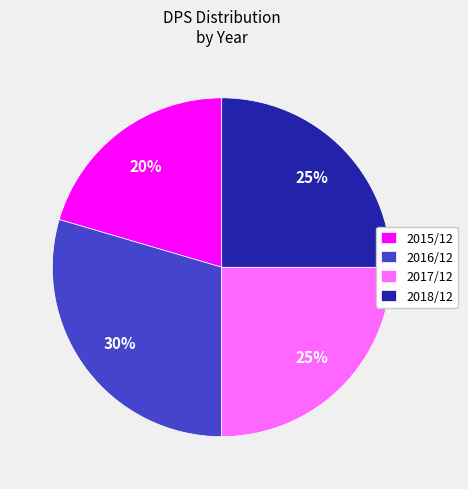

To the nearest percent, what percentage of the pie is 2017/12?

25%